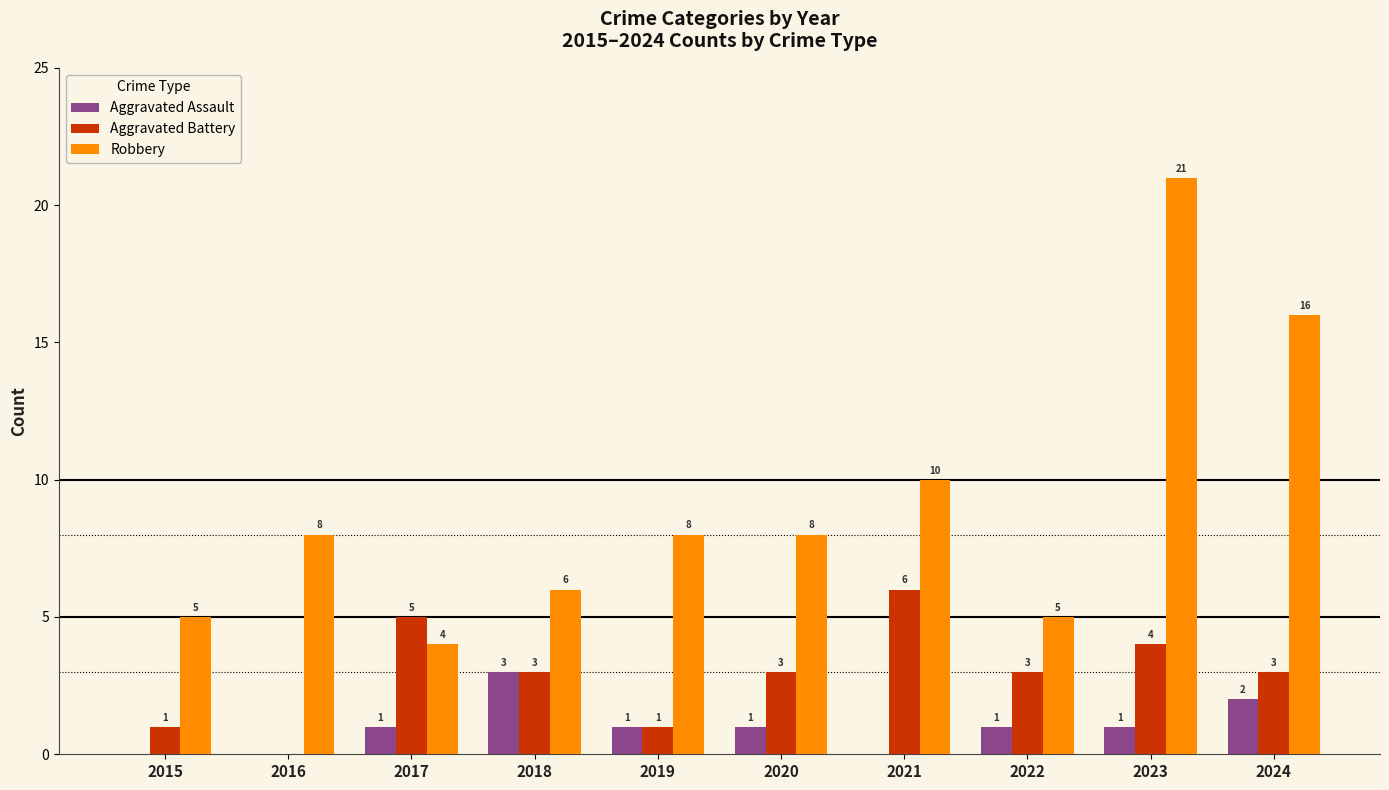

Which series has the largest total across all categories?

Robbery